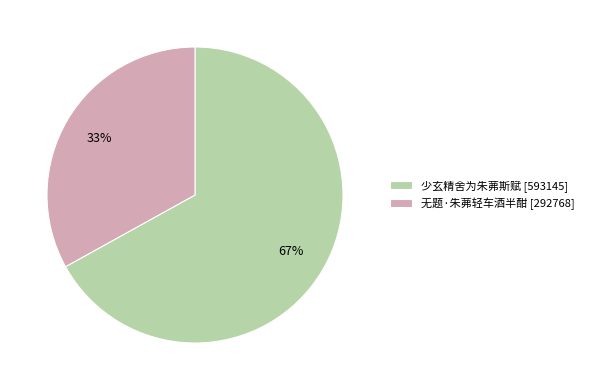

To the nearest percent, what percentage of the pie is 少玄精舍为朱茀斯赋?

67%